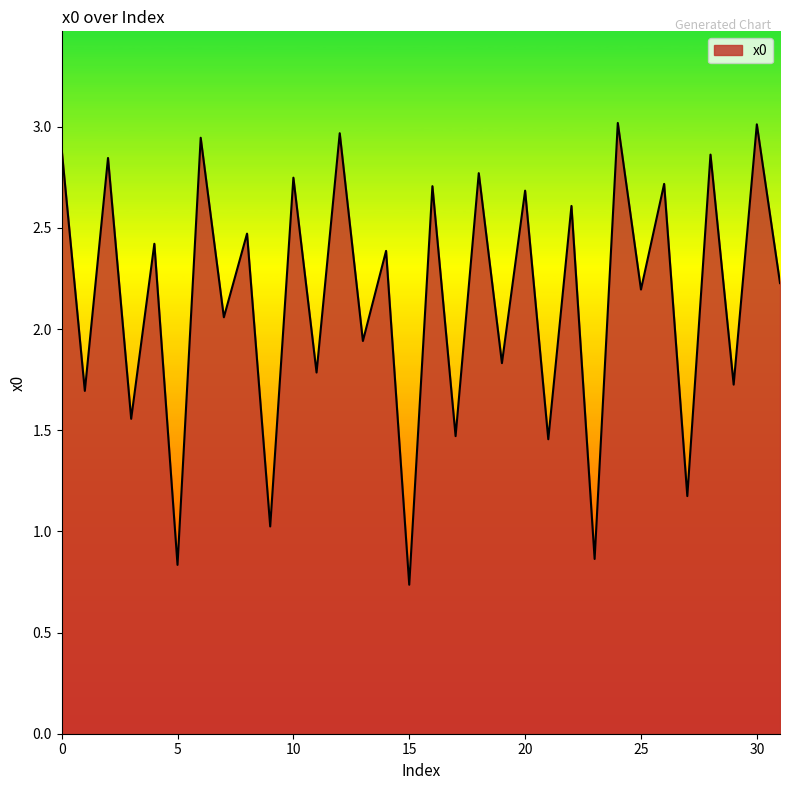

Reading right to left, transcribe all the data shown in this chart.

31=2.2	30=3.0	29=1.7	28=2.9	27=1.2	26=2.7	25=2.2	24=3.0	23=0.9	22=2.6	21=1.5	20=2.7	19=1.8	18=2.8	17=1.5	16=2.7	15=0.7	14=2.4	13=1.9	12=3.0	11=1.8	10=2.7	9=1.0	8=2.5	7=2.1	6=2.9	5=0.8	4=2.4	3=1.6	2=2.8	1=1.7	0=2.9